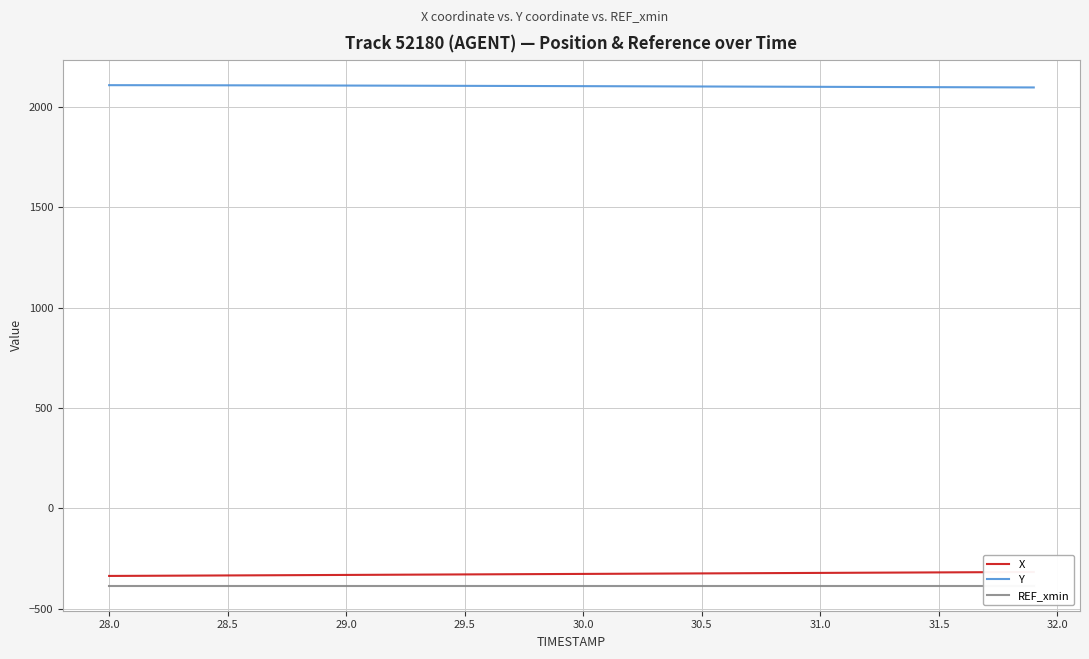

Rank the series by their maximum value, from highest to lowest.

Y, X, REF_xmin